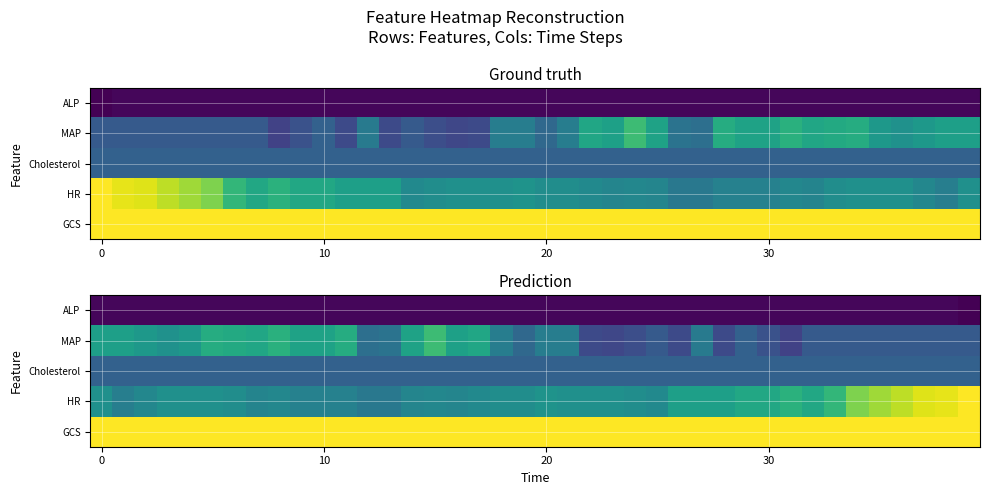

At how many categories does at least one series exceed 0?

40